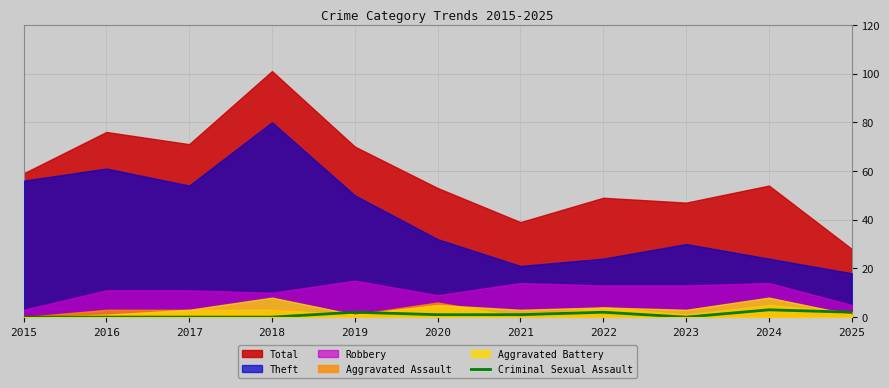

The Criminal Sexual Assault series shows 2 at 2019. True or false?

True